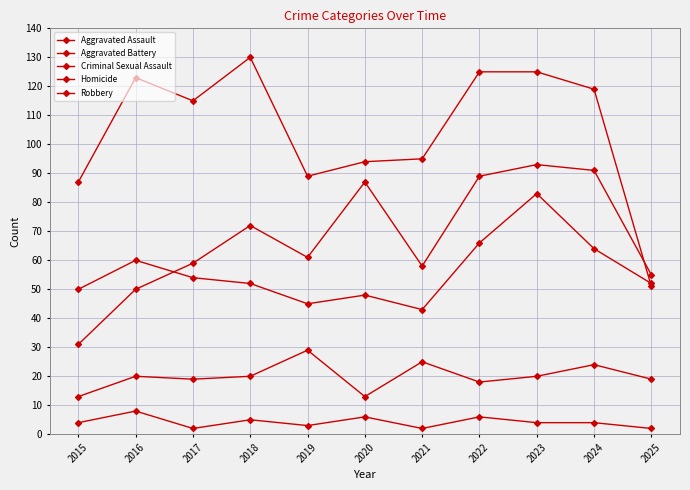

How many lines are shown in the chart?

5